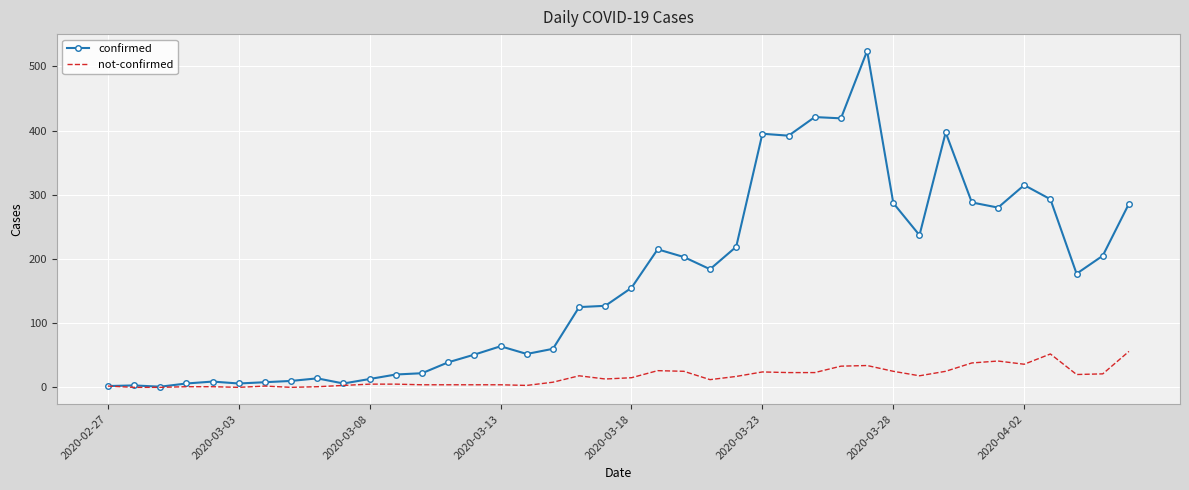

Which series has the widest spread of values?

confirmed